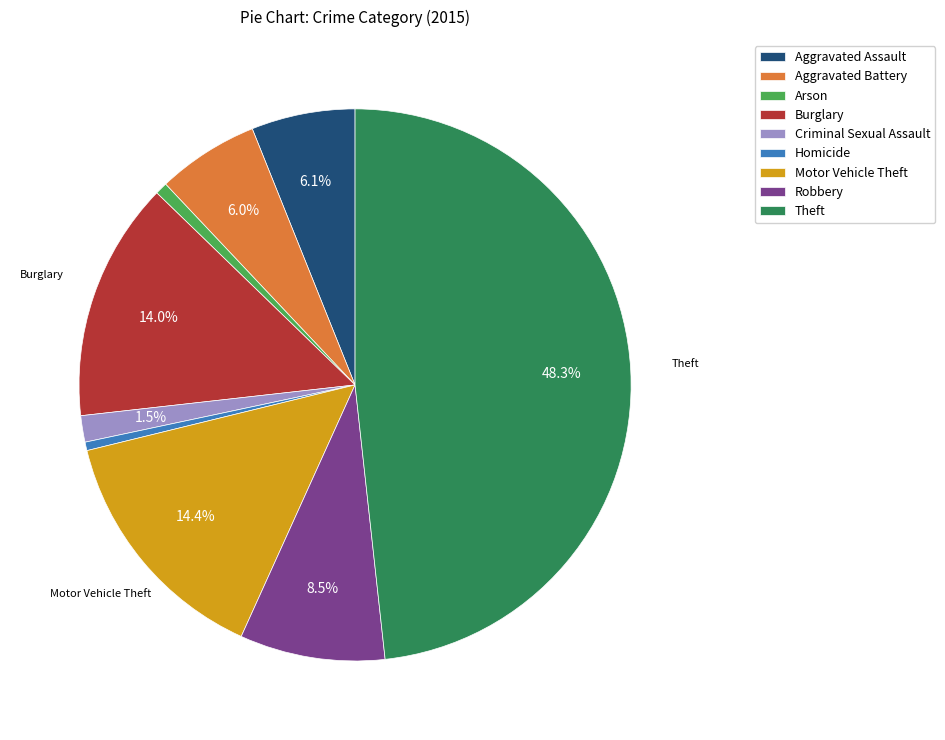

Combined, what portion of the pie is Motor Vehicle Theft and Burglary?

28.4%